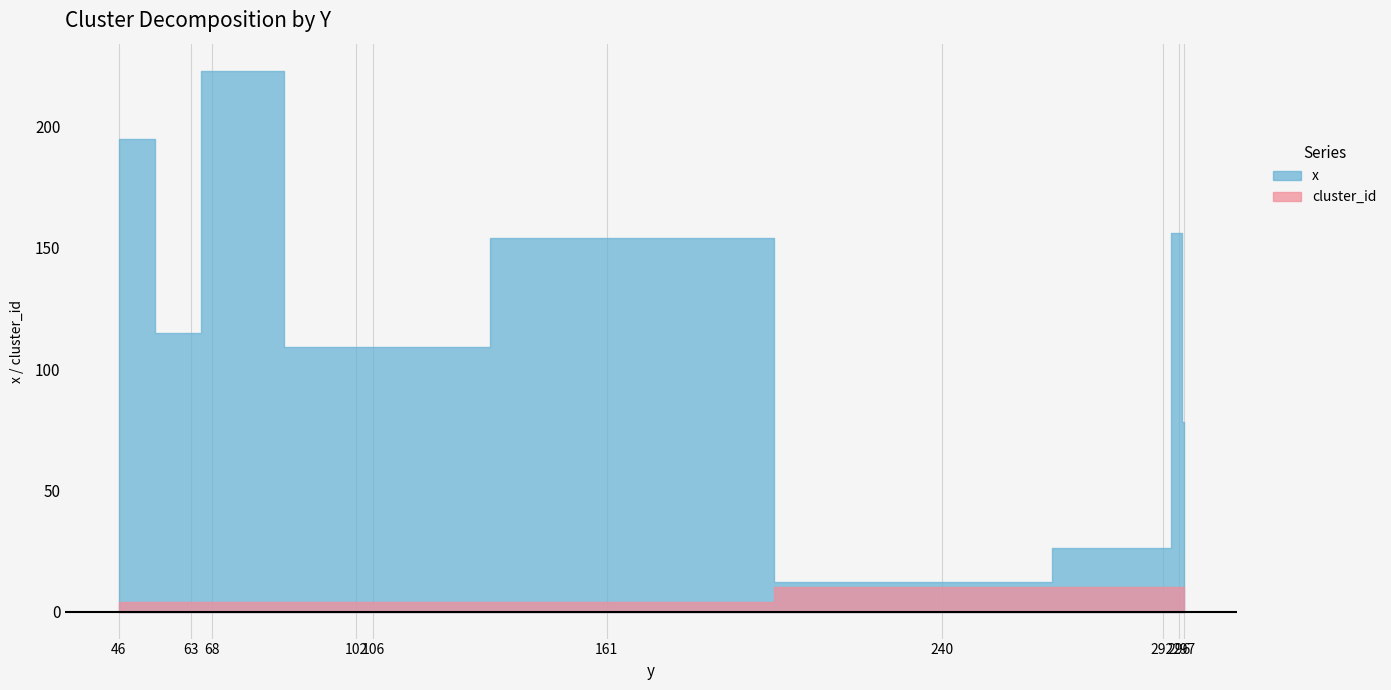

Which category has the lowest value across all series?

46